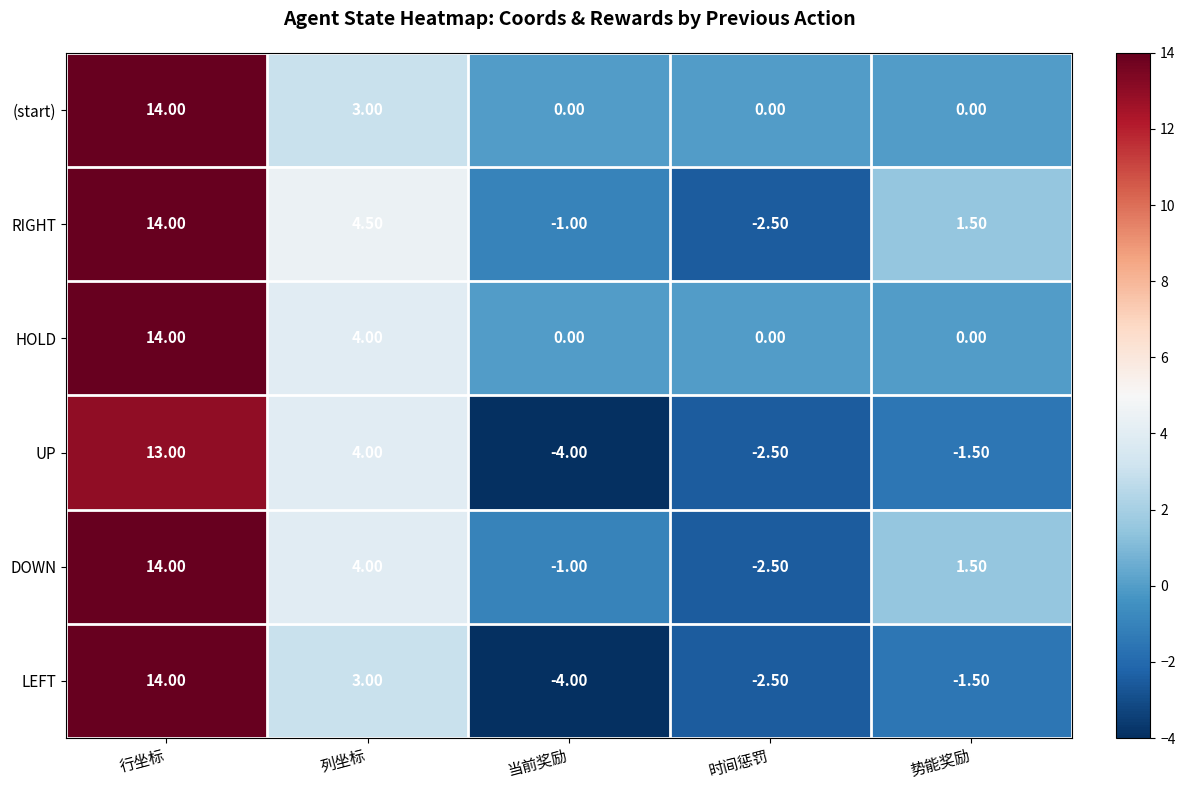

Rank the categories by DOWN value from highest to lowest.

行坐标, 列坐标, 势能奖励, 当前奖励, 时间惩罚